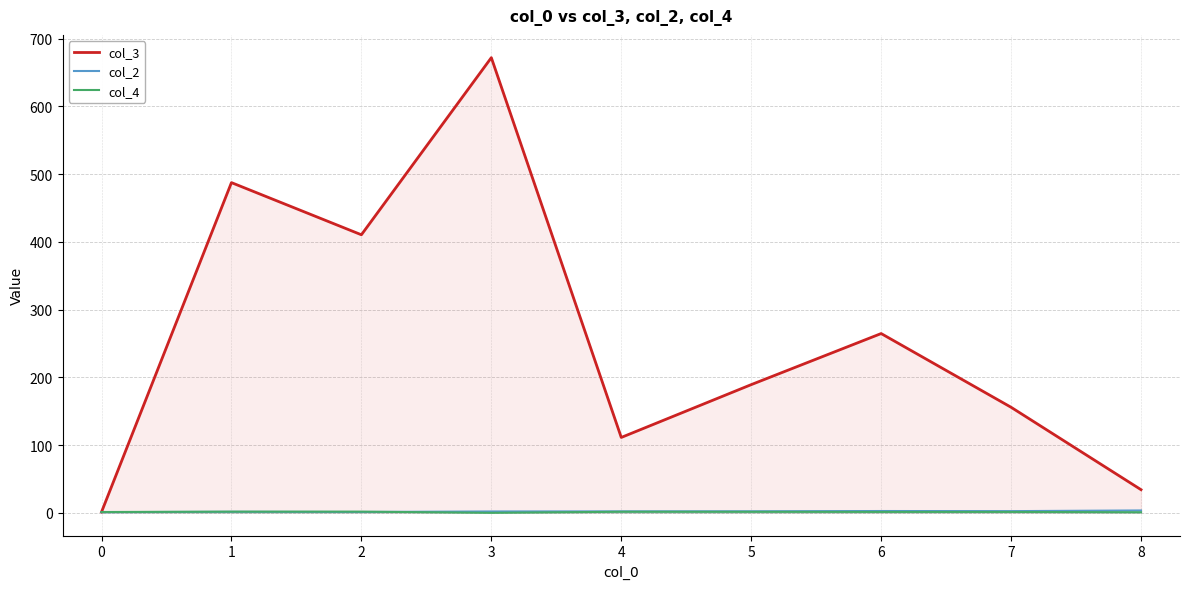

True or false: col_2 has more than 0 interior local peaks.

True